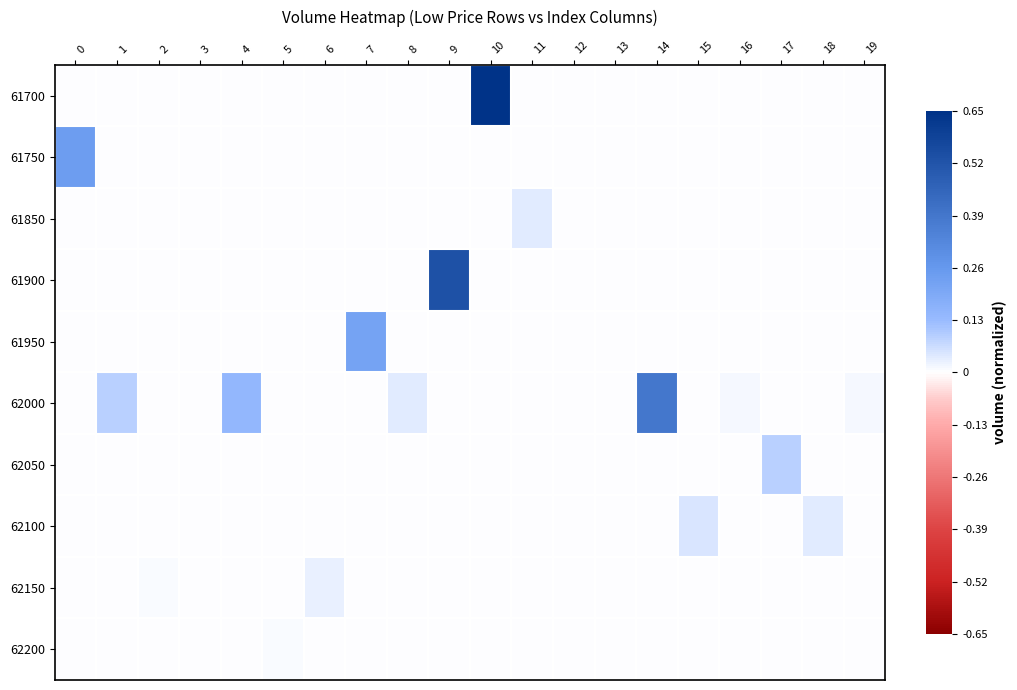

At how many categories does at least one series exceed 0?

20